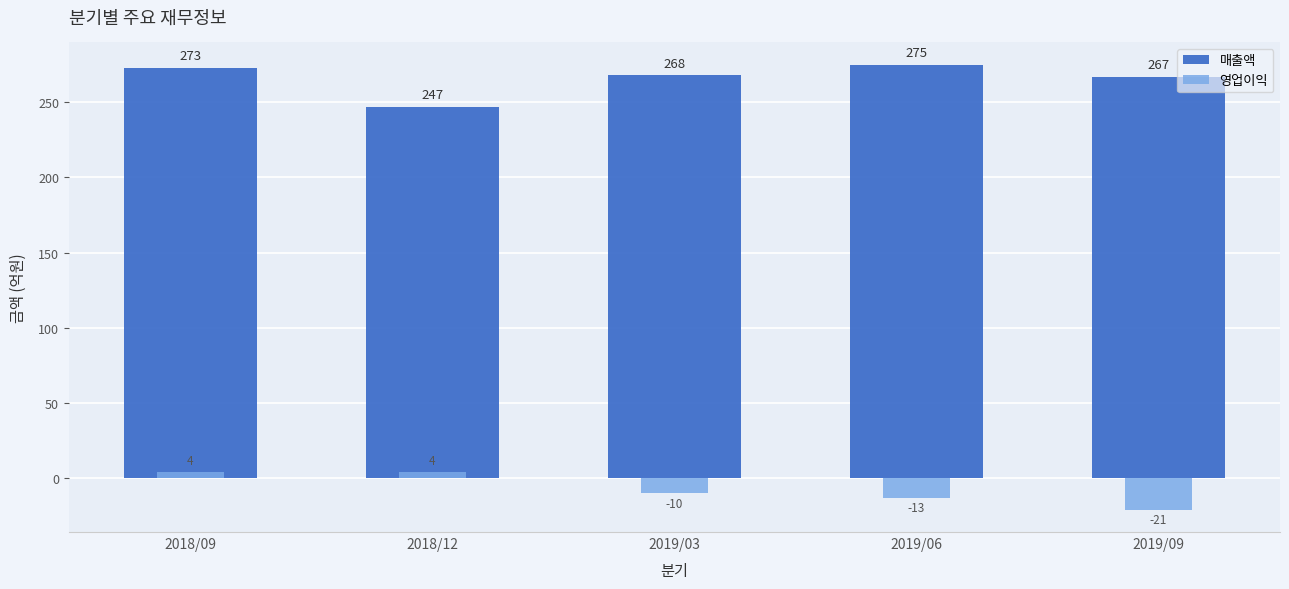

At which label does 영업이익 first exceed -10?

2018/09